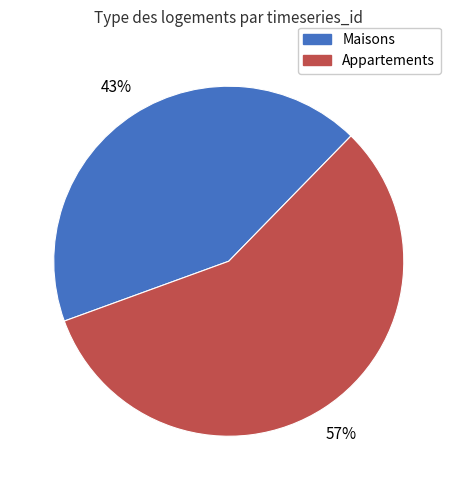

Rank the categories by value from highest to lowest.

Appartements, Maisons